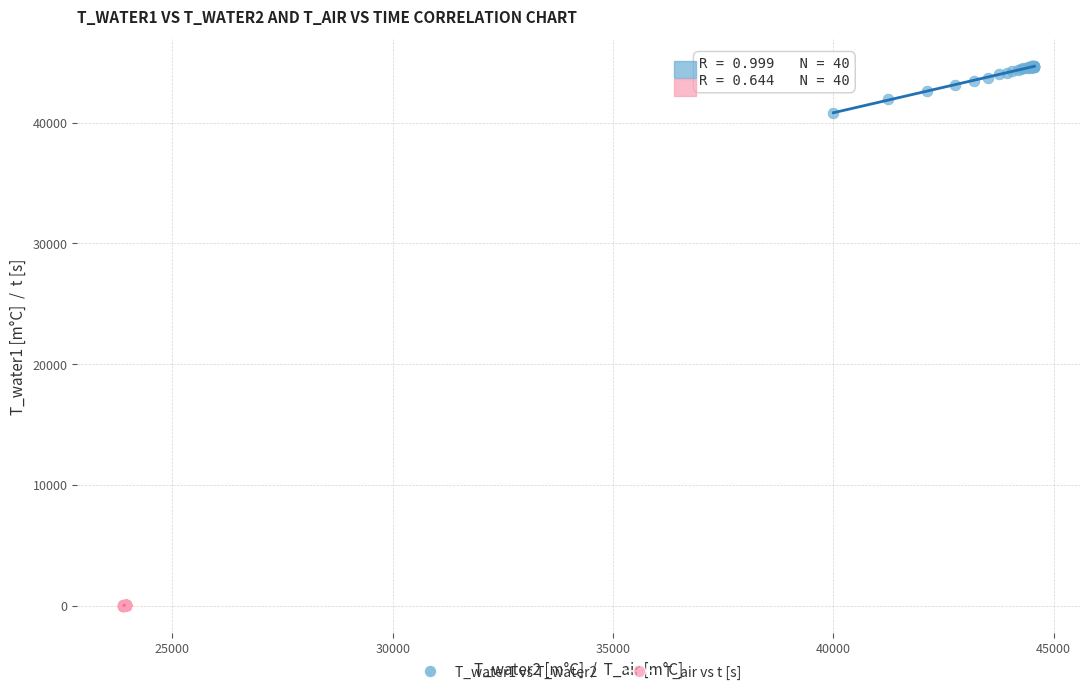

Which series reaches the maximum Y coordinate?

T_water1 vs T_water2